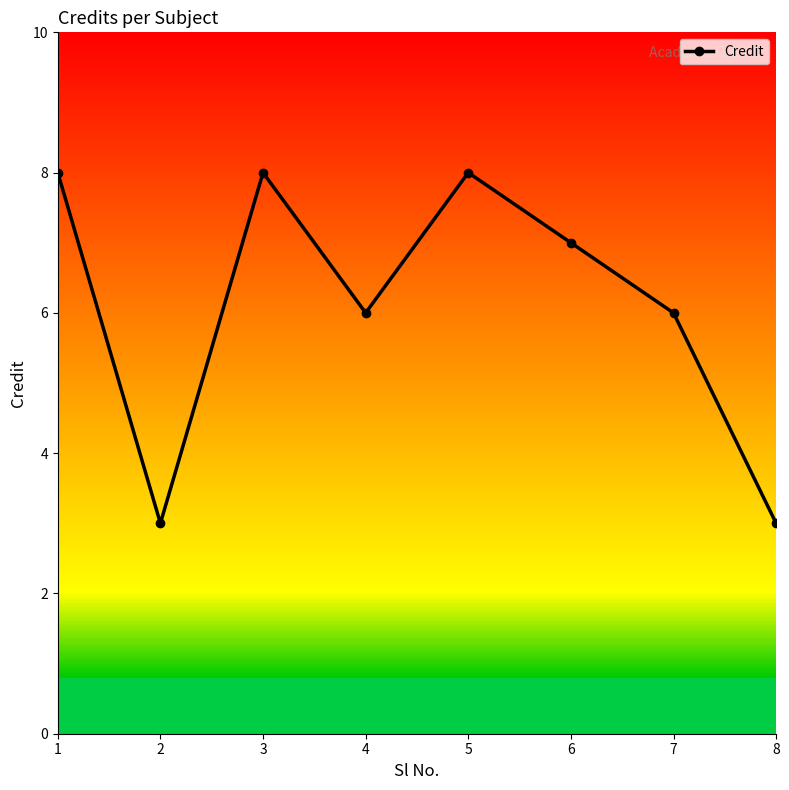

How many data points are above 7?

3